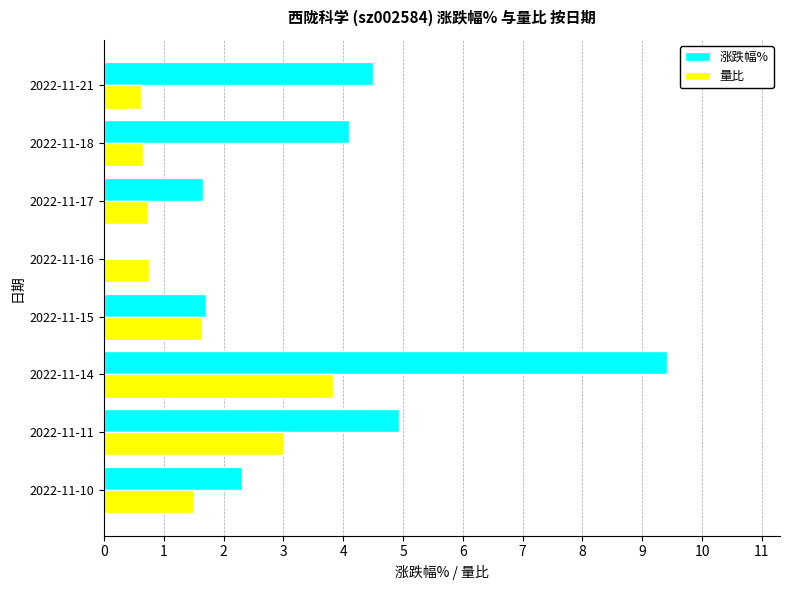

What is the sum of all 涨跌幅% values?

28.6